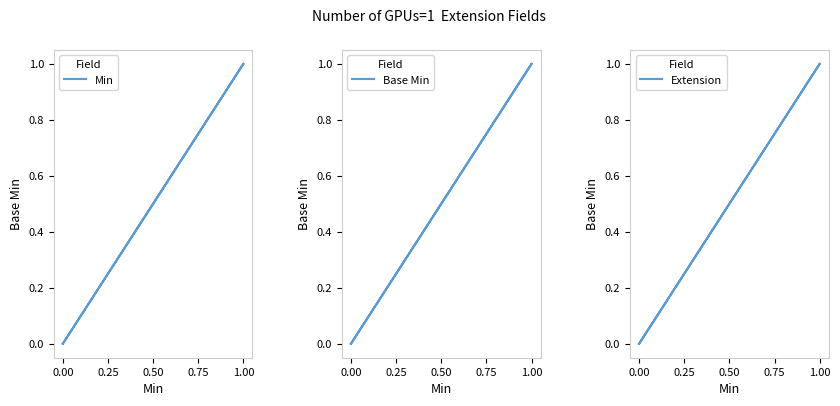

How many lines are shown in the chart?

3